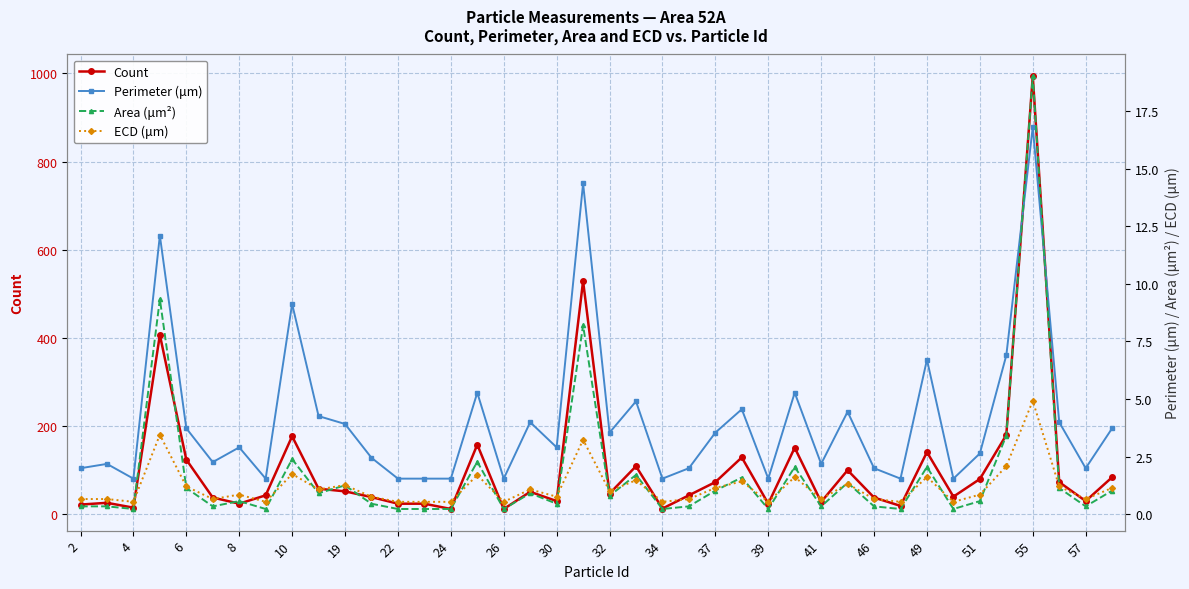

How many series are shown in this chart?

4